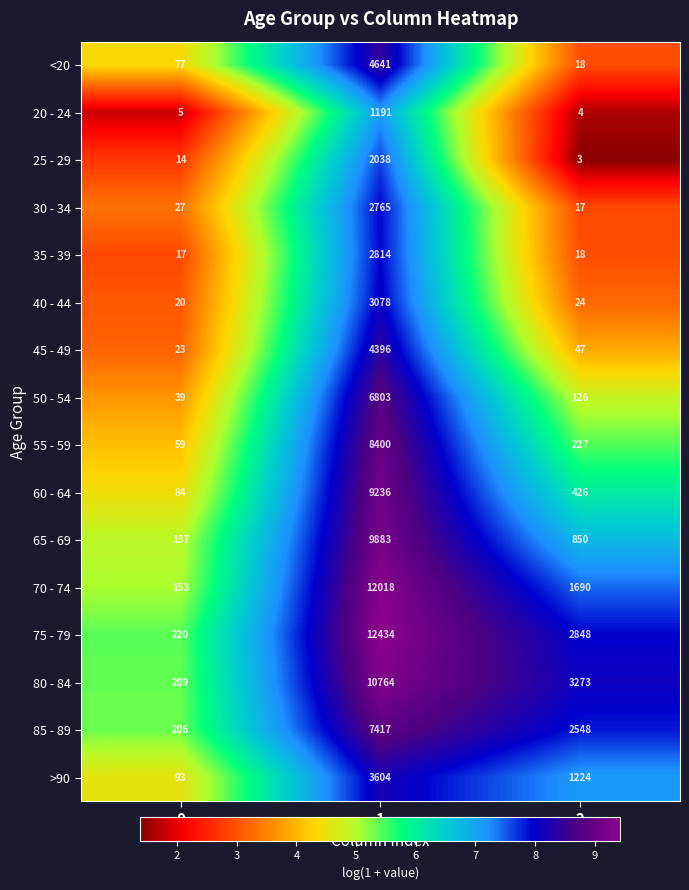

Is it true that 45 - 49 equals 883 at 1?

False